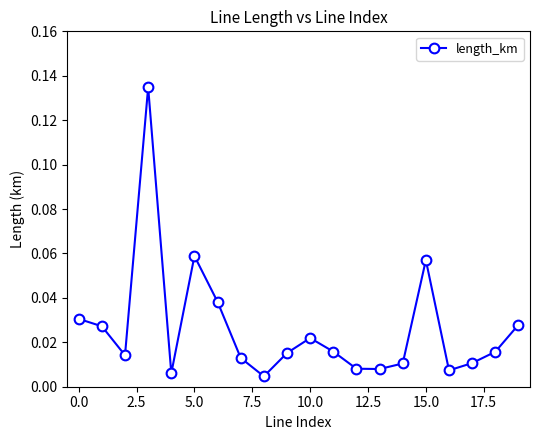

How many interior local valleys (lower than both neighbors) does the data have?

5